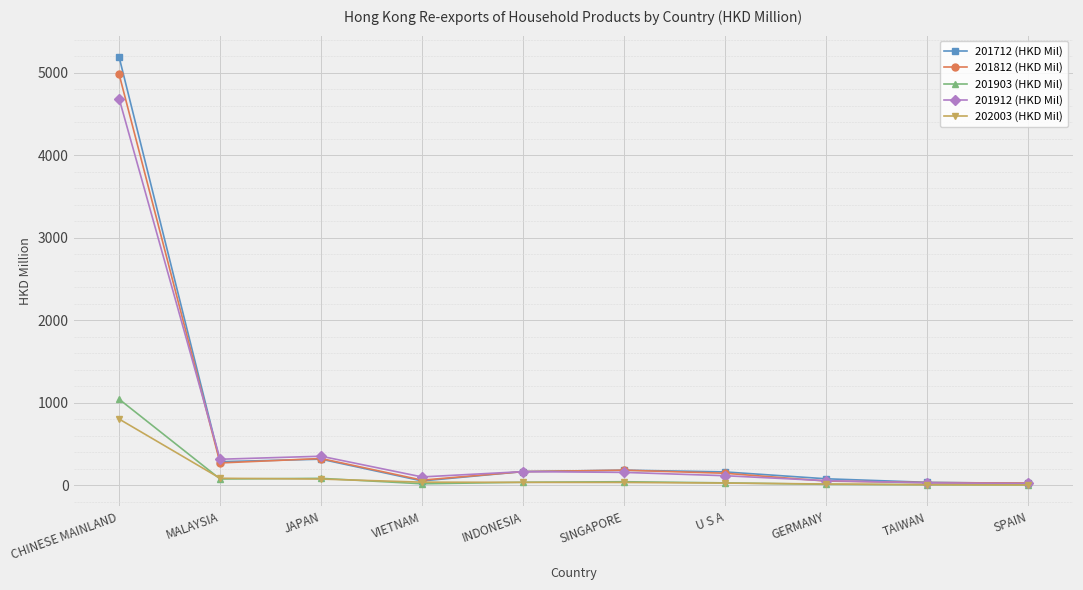

Does the chart display data point markers on the line(s)?

Yes